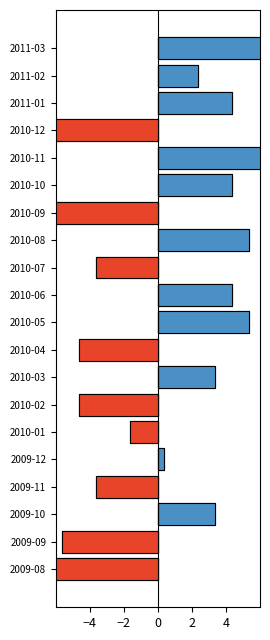

True or false: Above mean has a value of 3.3 at 2010-03.

True